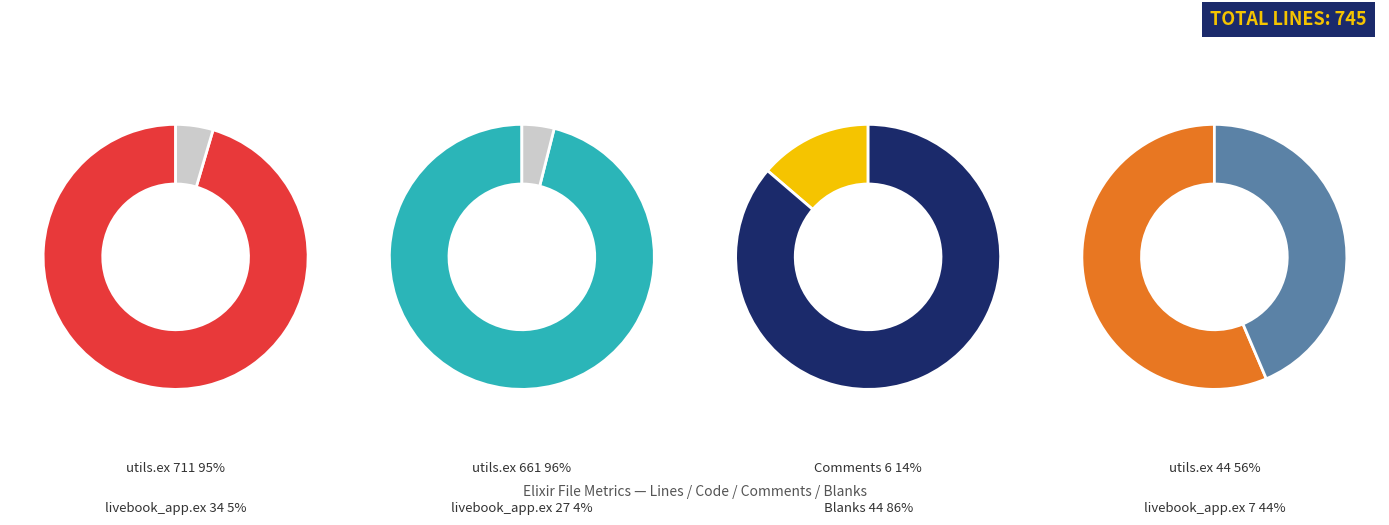

How many slices are in this pie chart?

2